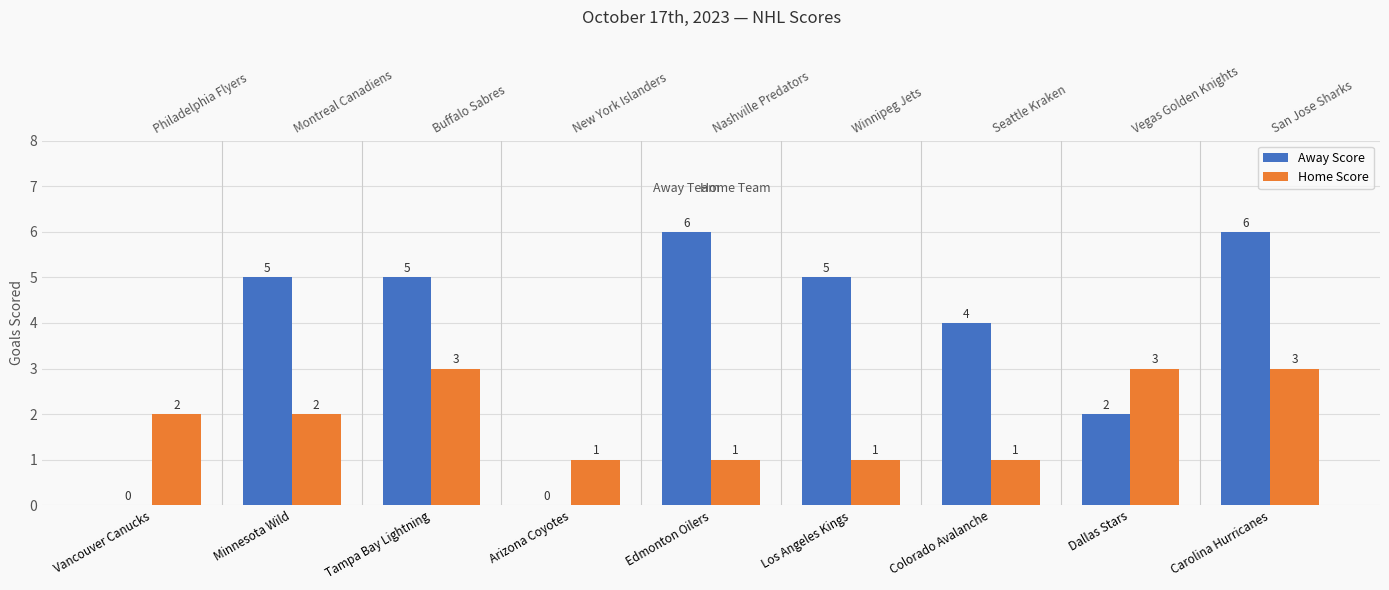

Reading left to right, transcribe all the data shown in this chart.

Away Score: Vancouver Canucks=0	Minnesota Wild=5	Tampa Bay Lightning=5	Arizona Coyotes=0	Edmonton Oilers=6	Los Angeles Kings=5	Colorado Avalanche=4	Dallas Stars=2	Carolina Hurricanes=6
Home Score: Vancouver Canucks=2	Minnesota Wild=2	Tampa Bay Lightning=3	Arizona Coyotes=1	Edmonton Oilers=1	Los Angeles Kings=1	Colorado Avalanche=1	Dallas Stars=3	Carolina Hurricanes=3